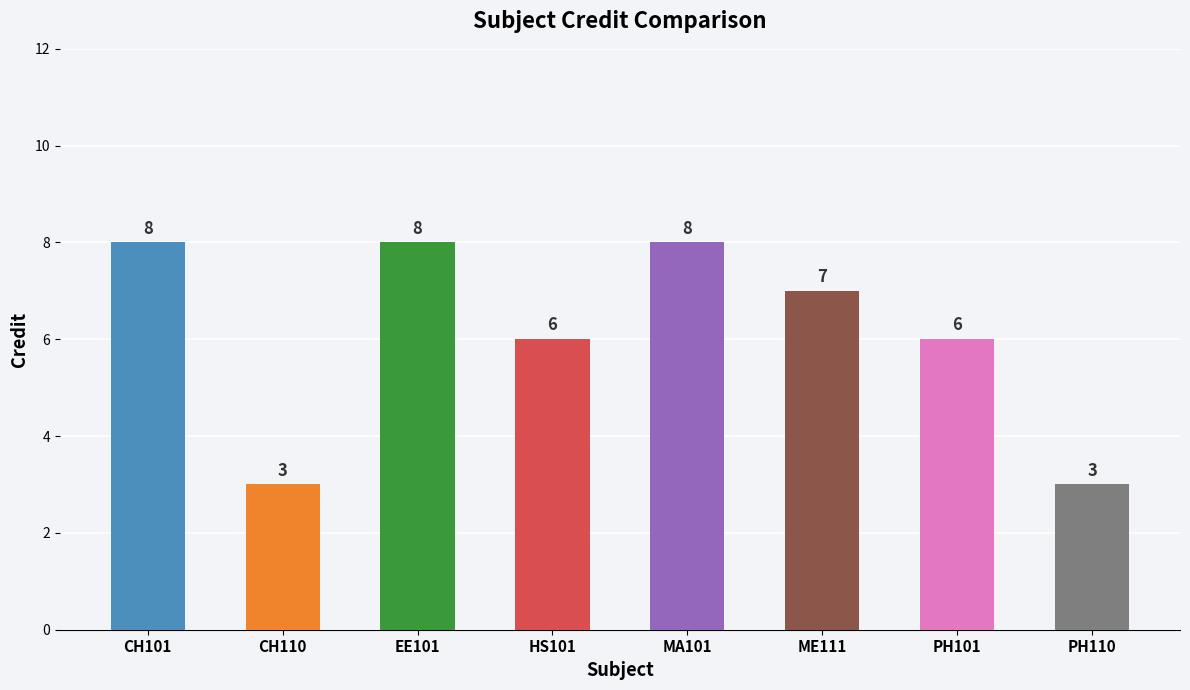

What is the minimum value shown in the chart?

3